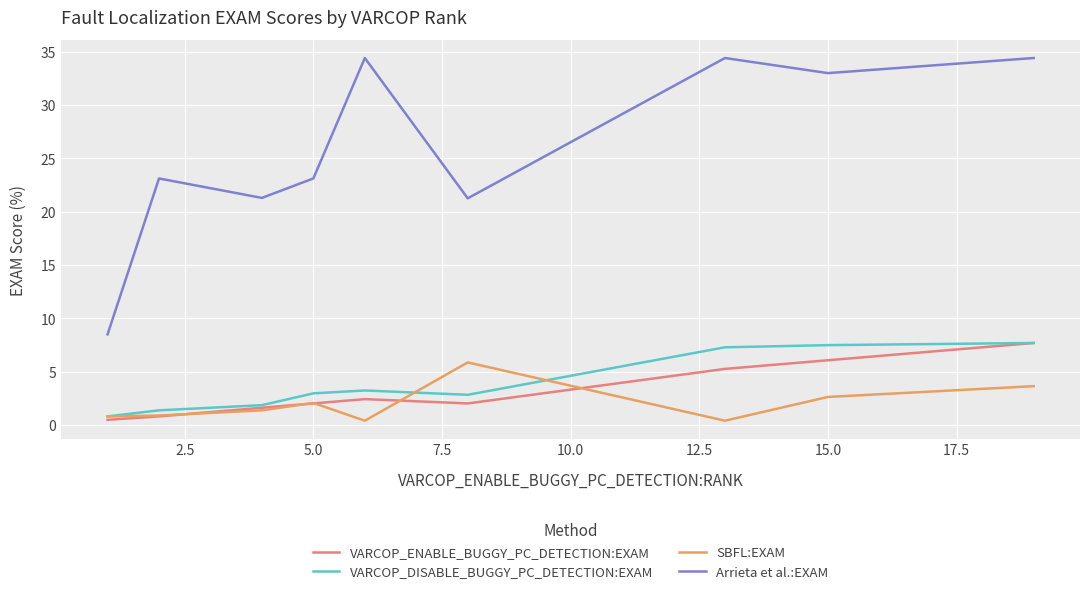

What is the minimum value for SBFL:EXAM?

0.4